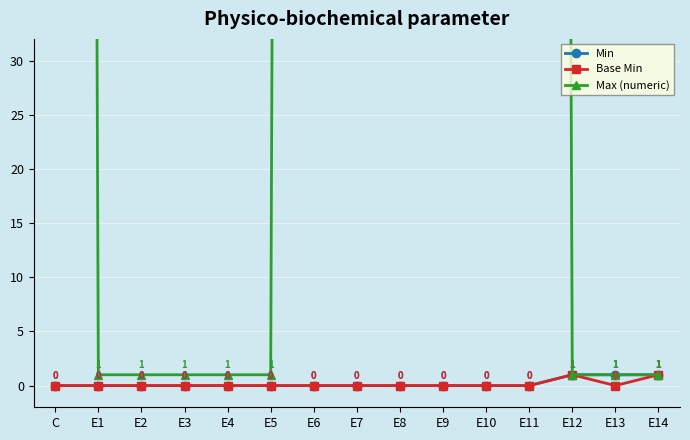

Does the chart display data point markers on the line(s)?

Yes